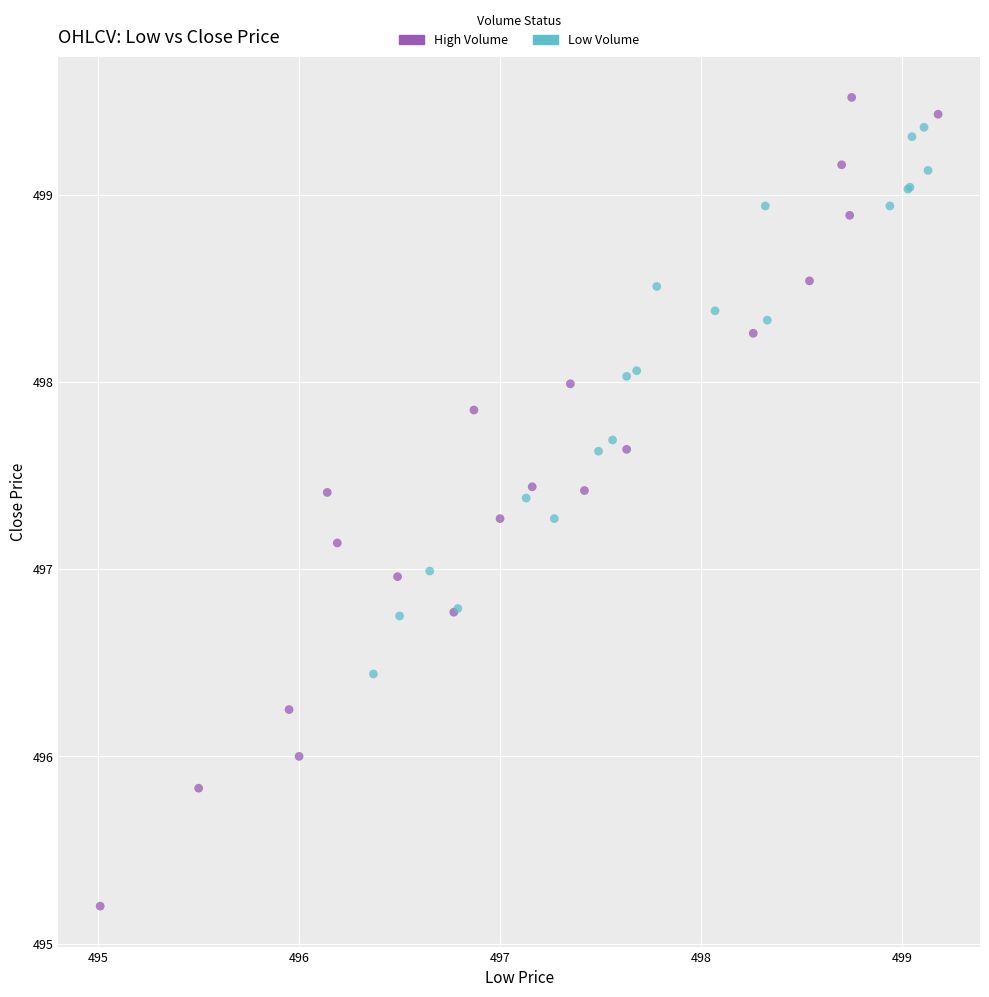

Which series has the widest spread of Y values?

High Volume